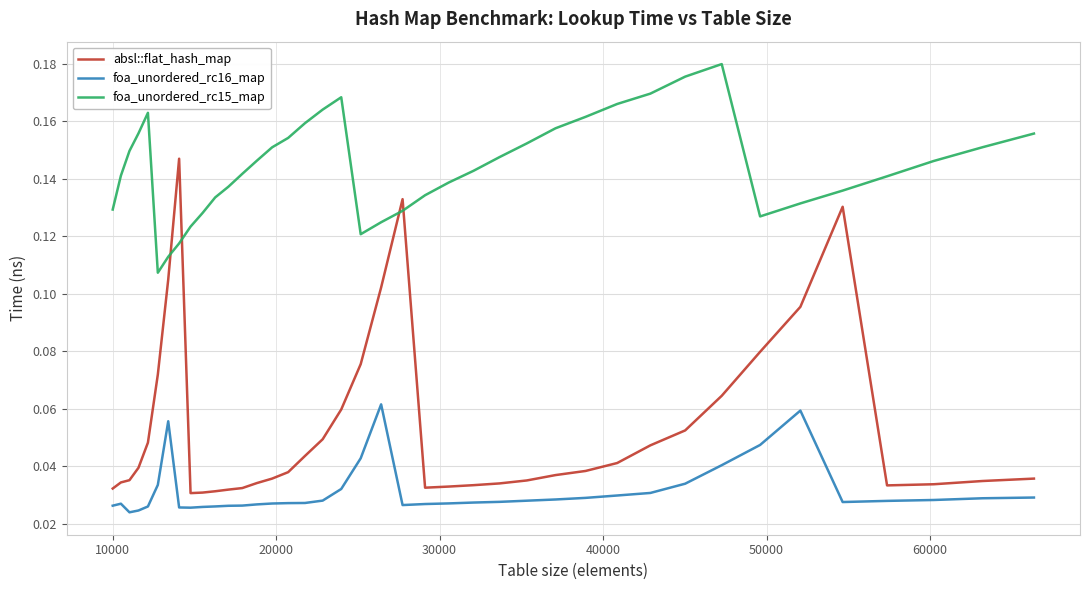

Rank the series by their maximum value, from highest to lowest.

foa_unordered_rc15_map, absl::flat_hash_map, foa_unordered_rc16_map